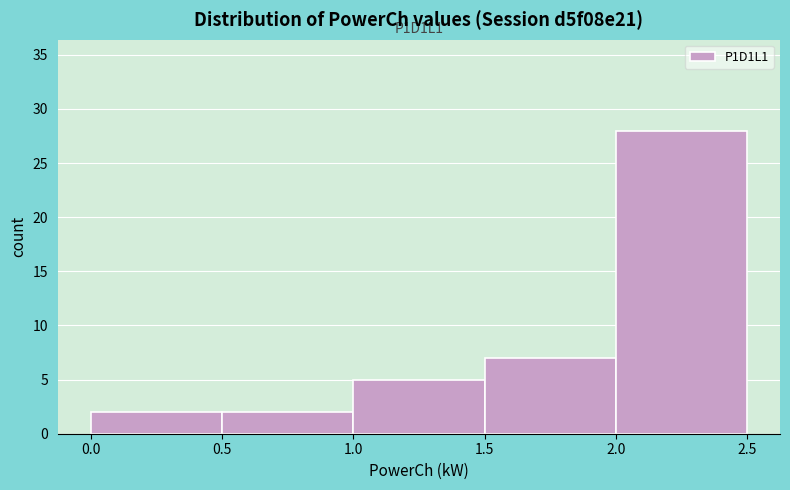

Which range on the x-axis has the tallest bar?

2.0 to 2.5